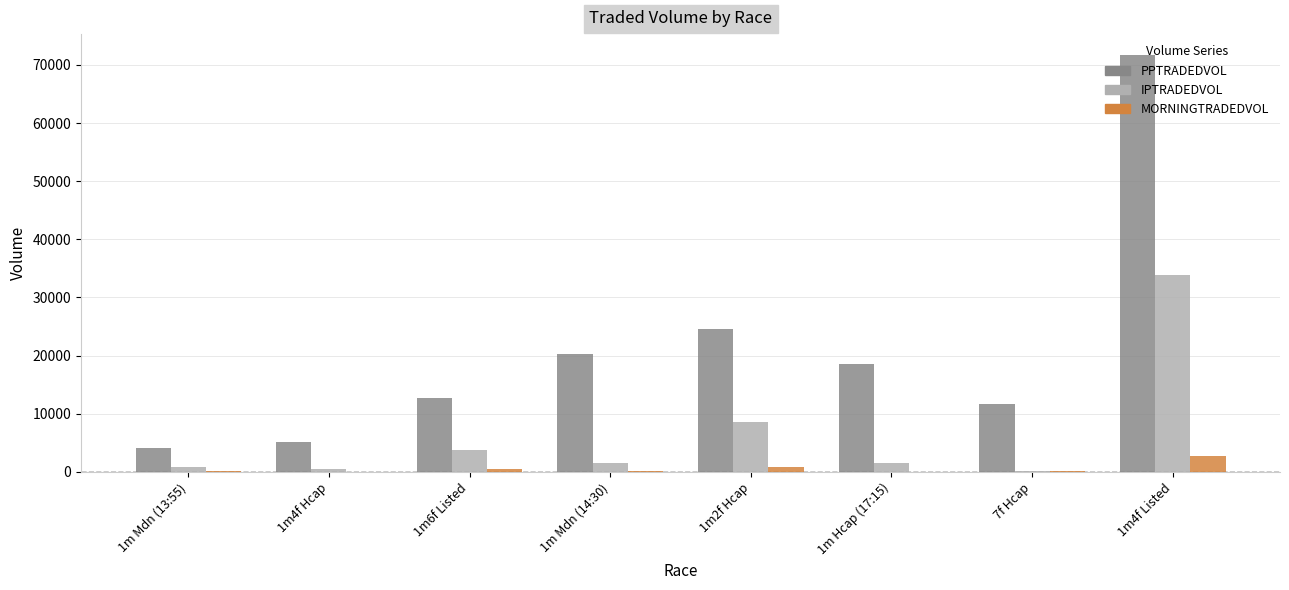

True or false: MORNINGTRADEDVOL has a value of 236.3 at 1m Mdn (14:30).

True